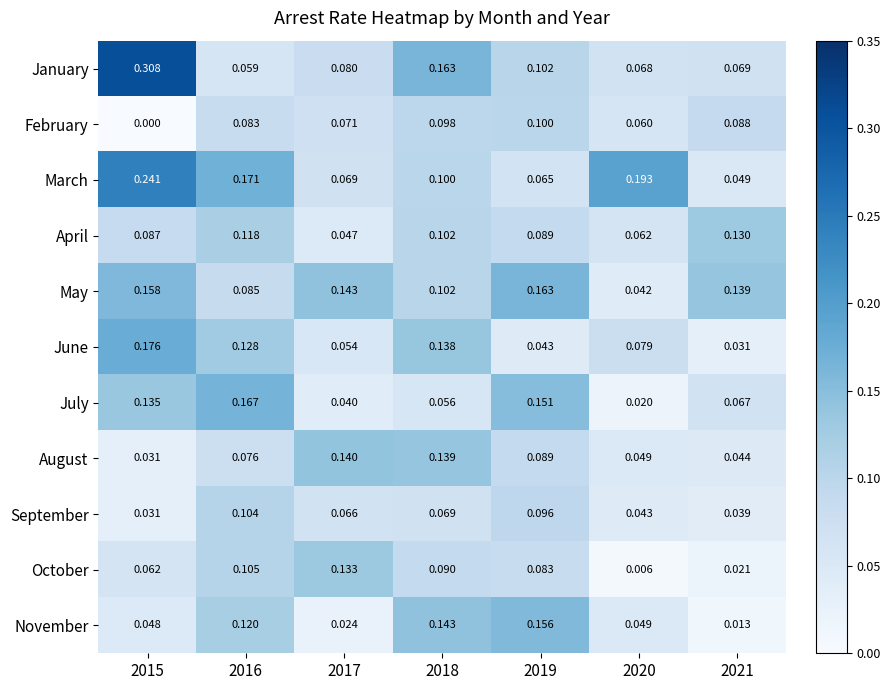

Is the value of April at 2019 greater than the value of August at 2015?

Yes